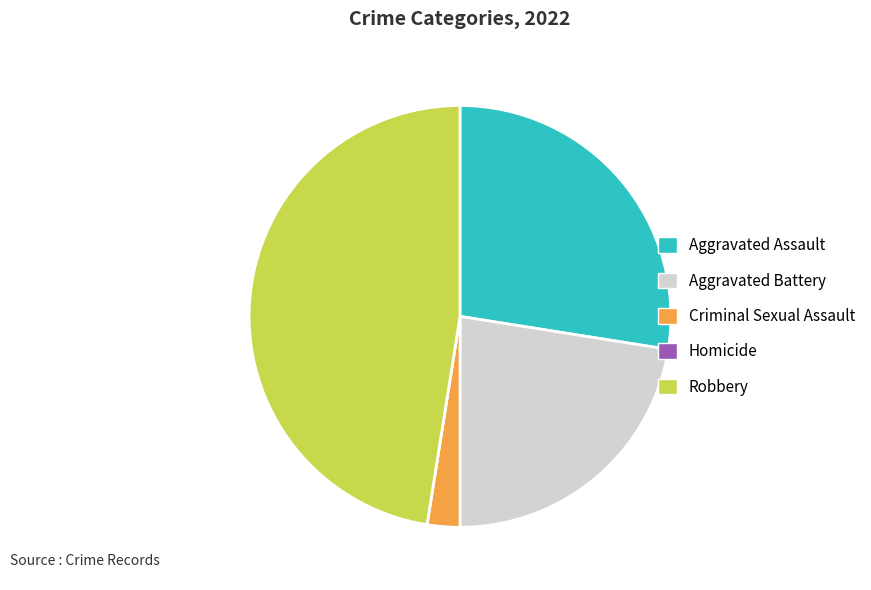

Is it true that Criminal Sexual Assault is 16% of the pie?

False